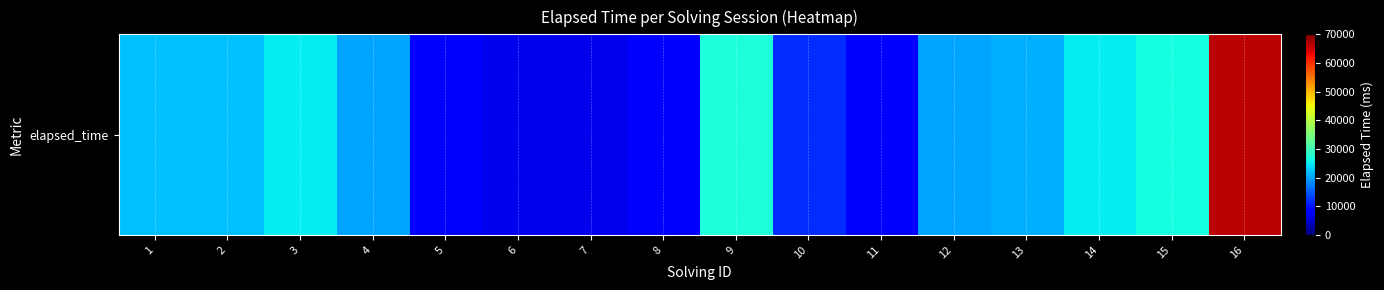

How many values are below 21000?

8